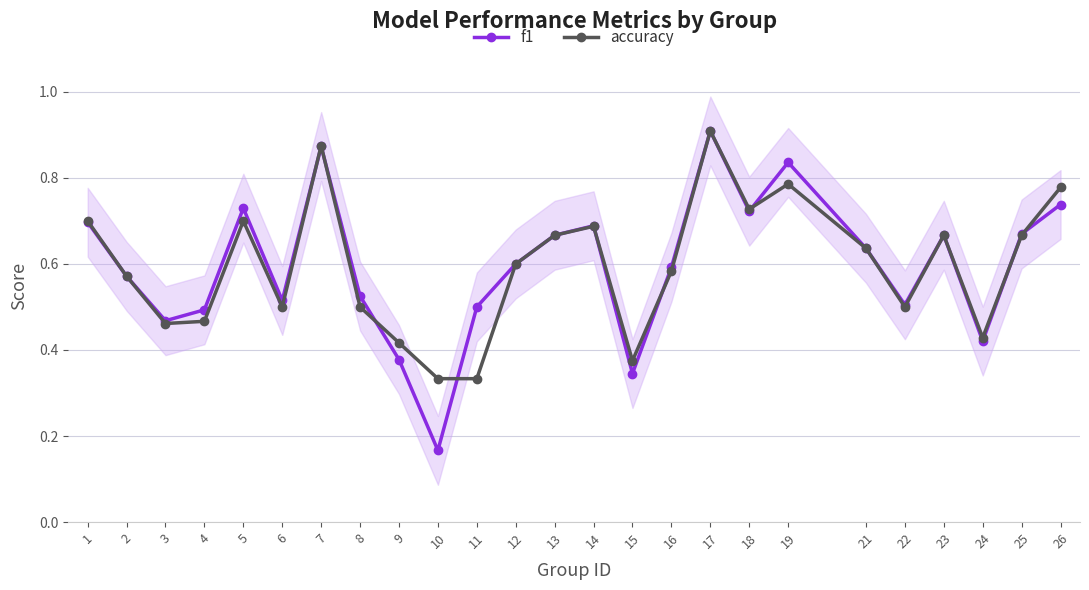

Which category has the lowest value across all series?

10